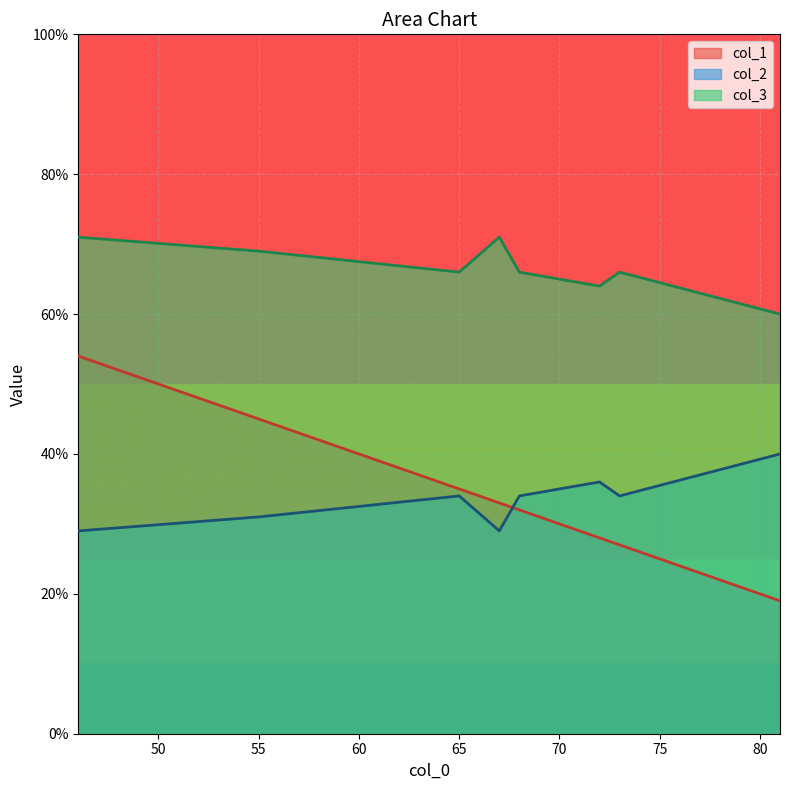

Between 68 and 81, which is larger?

68